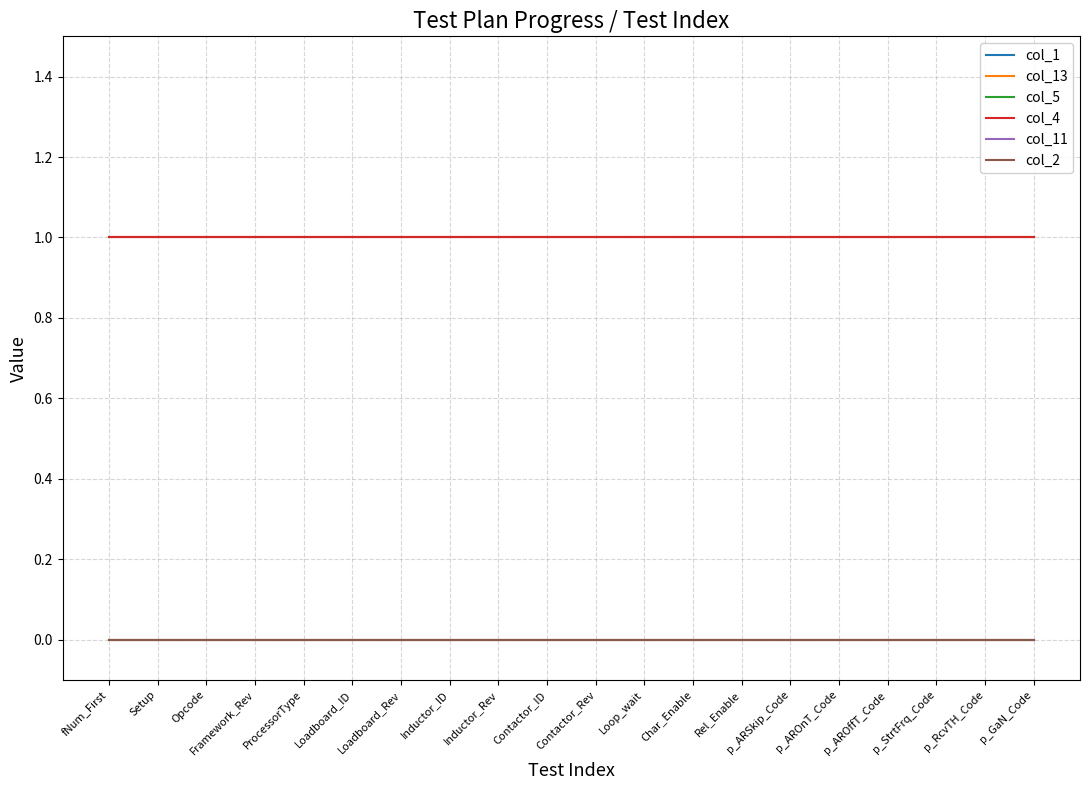

Which series has the widest spread of values?

col_1